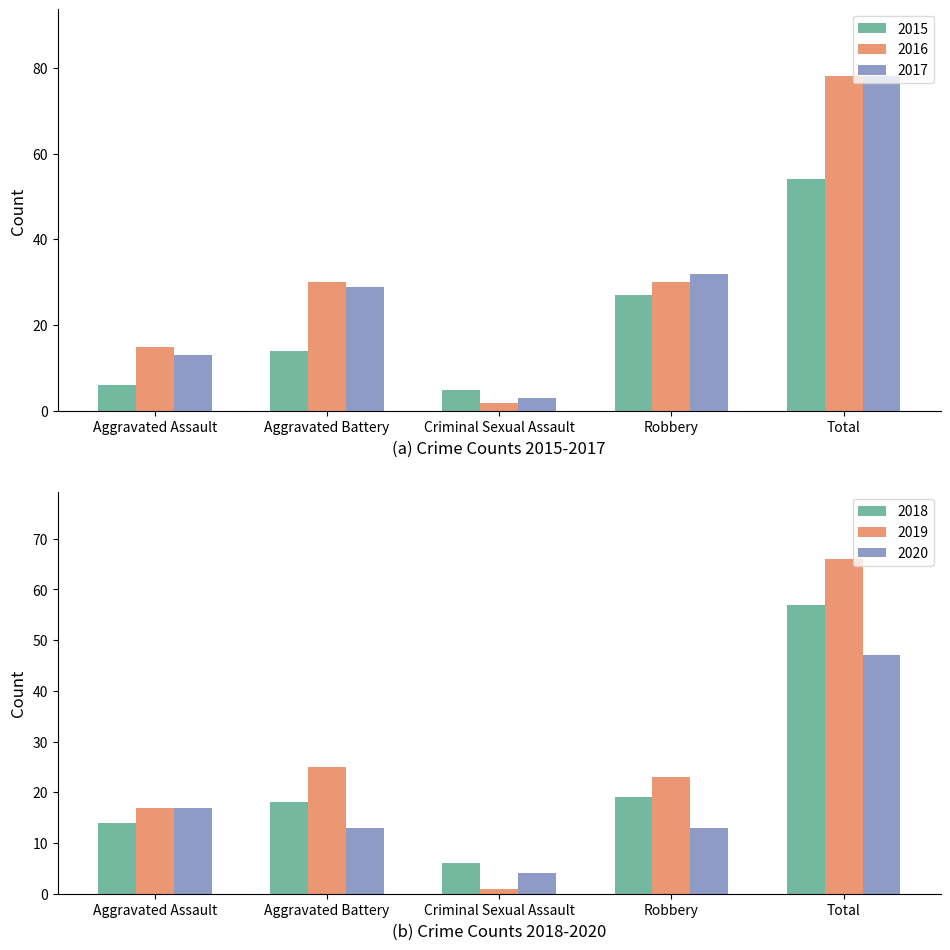

Rank the categories by 2017 value from highest to lowest.

Total, Robbery, Aggravated Battery, Aggravated Assault, Criminal Sexual Assault